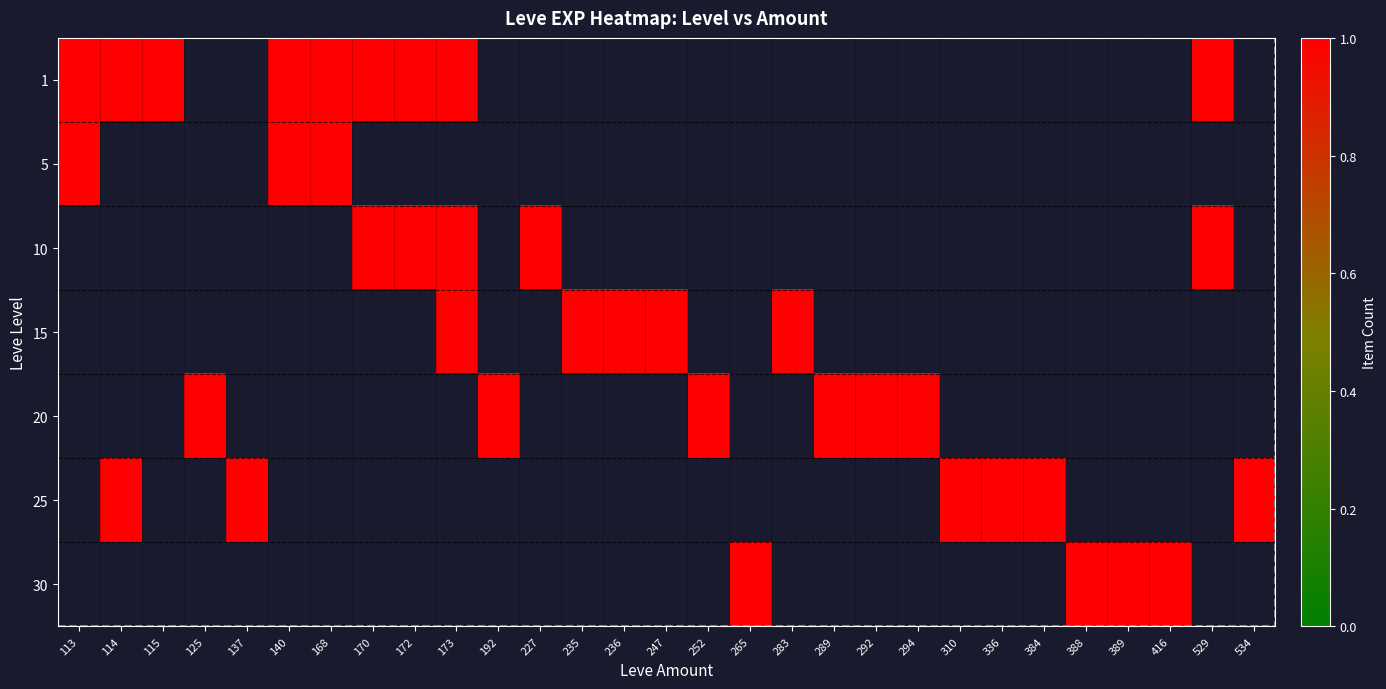

At which category does the chart reach its minimum across all series?

113